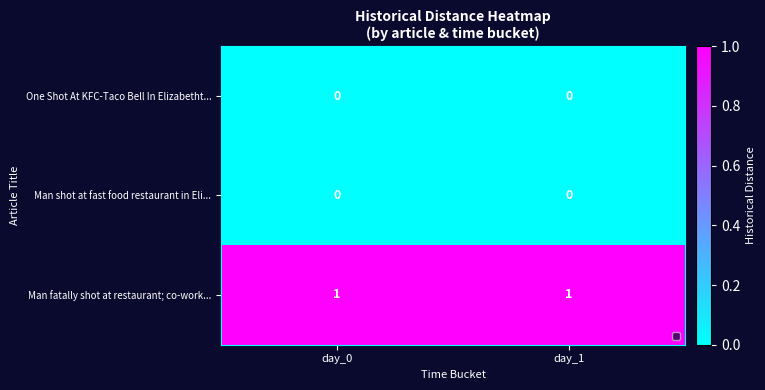

Is the value of One Shot At KFC-Taco Bell In Elizabetht... at day_1 greater than the value of Man fatally shot at restaurant; co-work... at day_1?

No